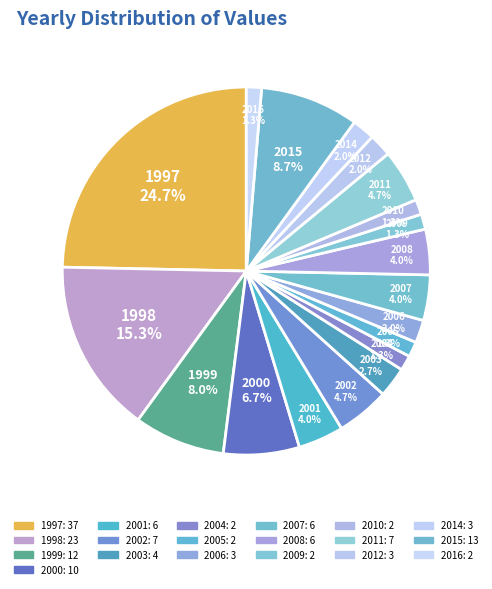

How many segments does this pie chart have?

19